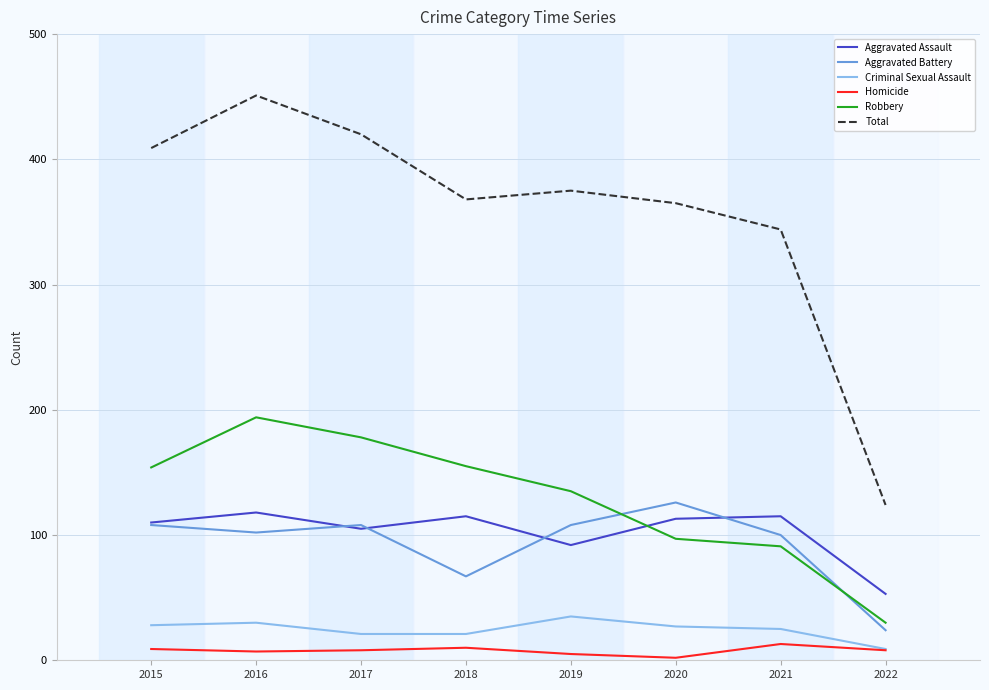

What is the sum of all Robbery values?

1034